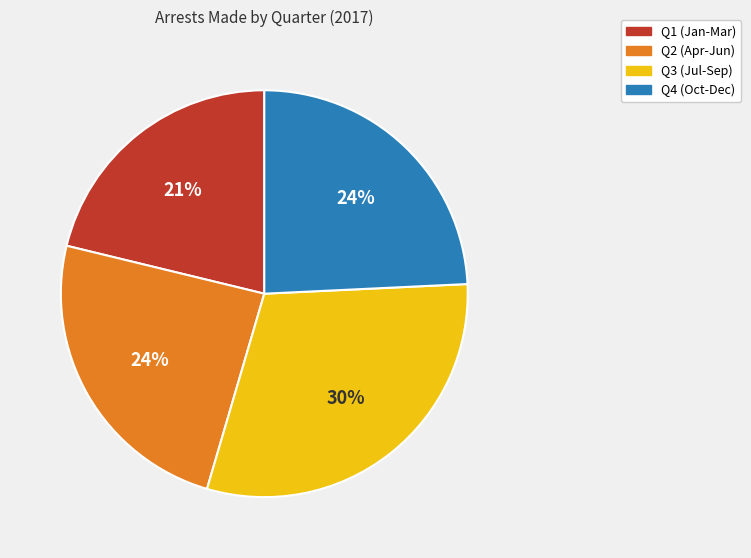

To the nearest percent, what is the average slice percentage?

25%